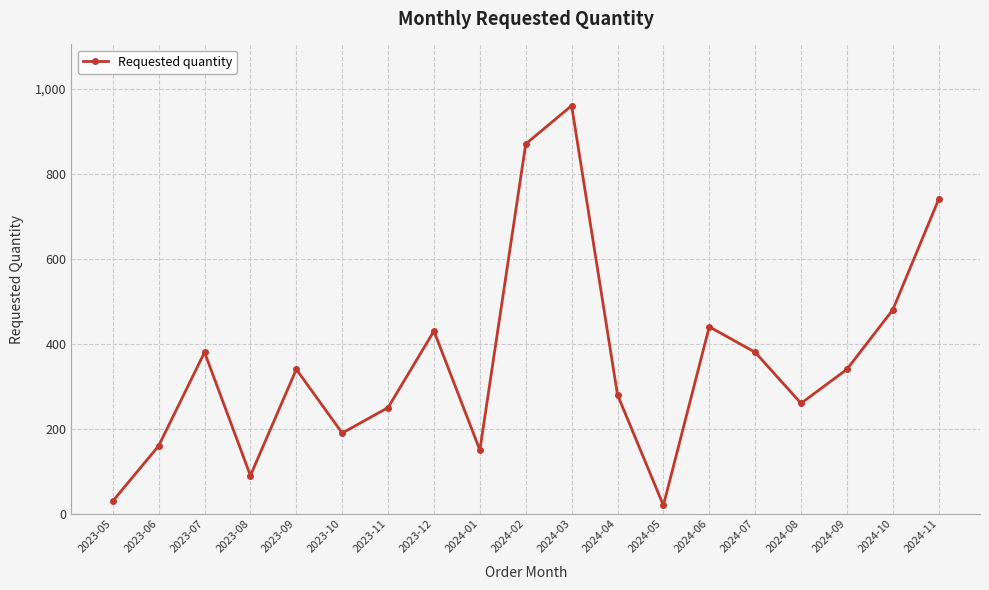

Reading left to right, transcribe all the data shown in this chart.

30	160	380	90	340	190	250	430	150	870	960	280	20	440	380	260	340	480	740